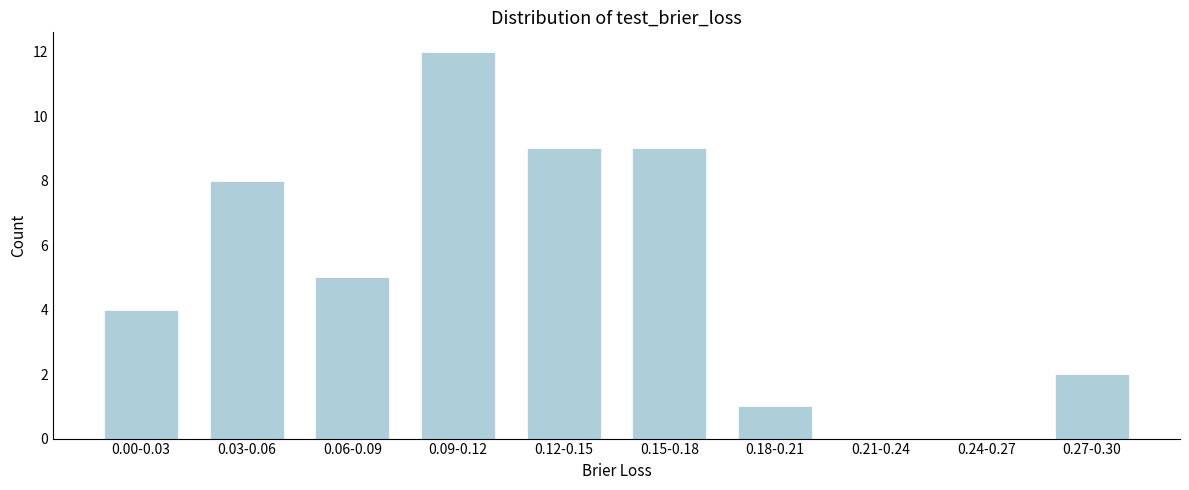

Reading right to left, extract all data points from this chart.

0.27-0.30=2	0.24-0.27=0	0.21-0.24=0	0.18-0.21=1	0.15-0.18=9	0.12-0.15=9	0.09-0.12=12	0.06-0.09=5	0.03-0.06=8	0.00-0.03=4